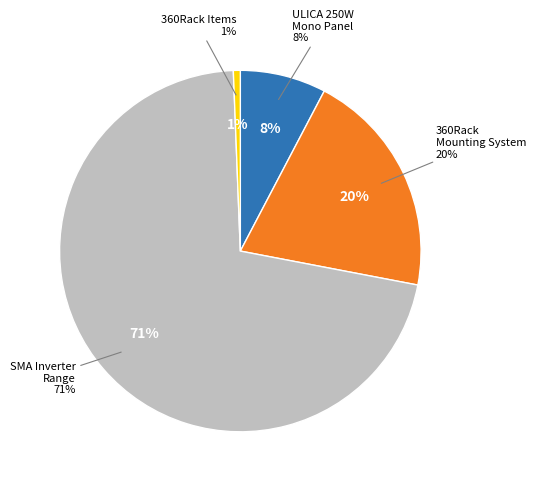

To the nearest percent, what is the average slice percentage?

25%